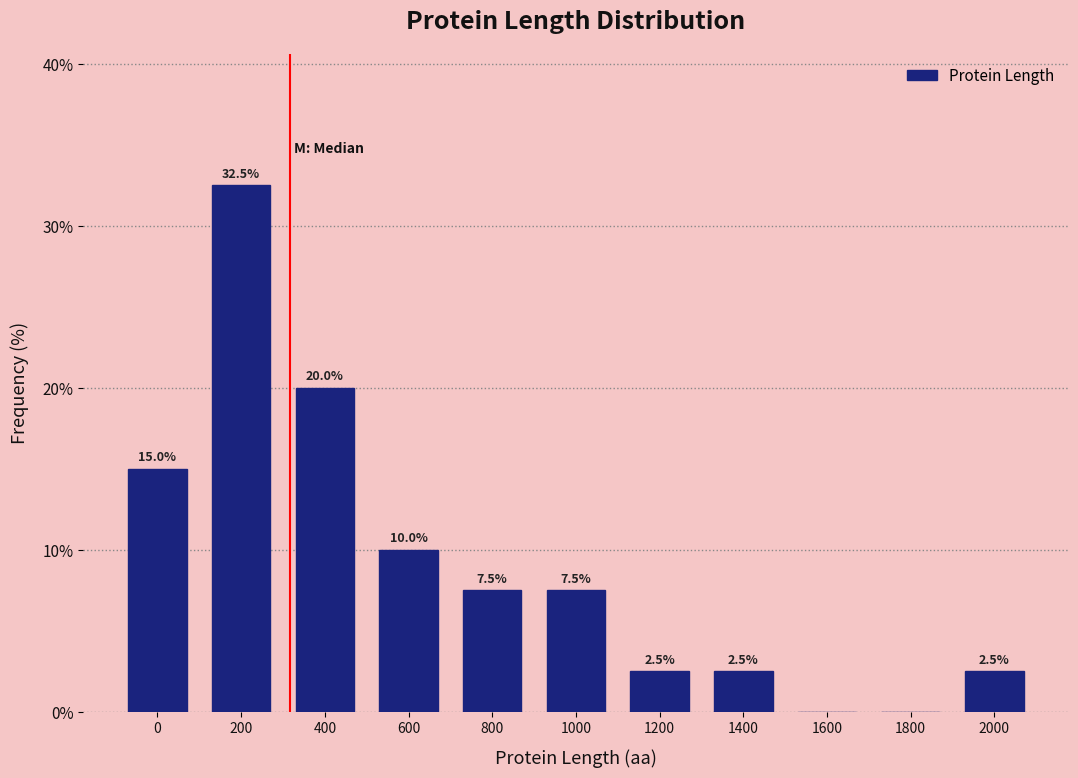

Reading right to left, extract all data points from this chart.

2000=2.5	1800=0.0	1600=0.0	1400=2.5	1200=2.5	1000=7.5	800=7.5	600=10.0	400=20.0	200=32.5	0=15.0